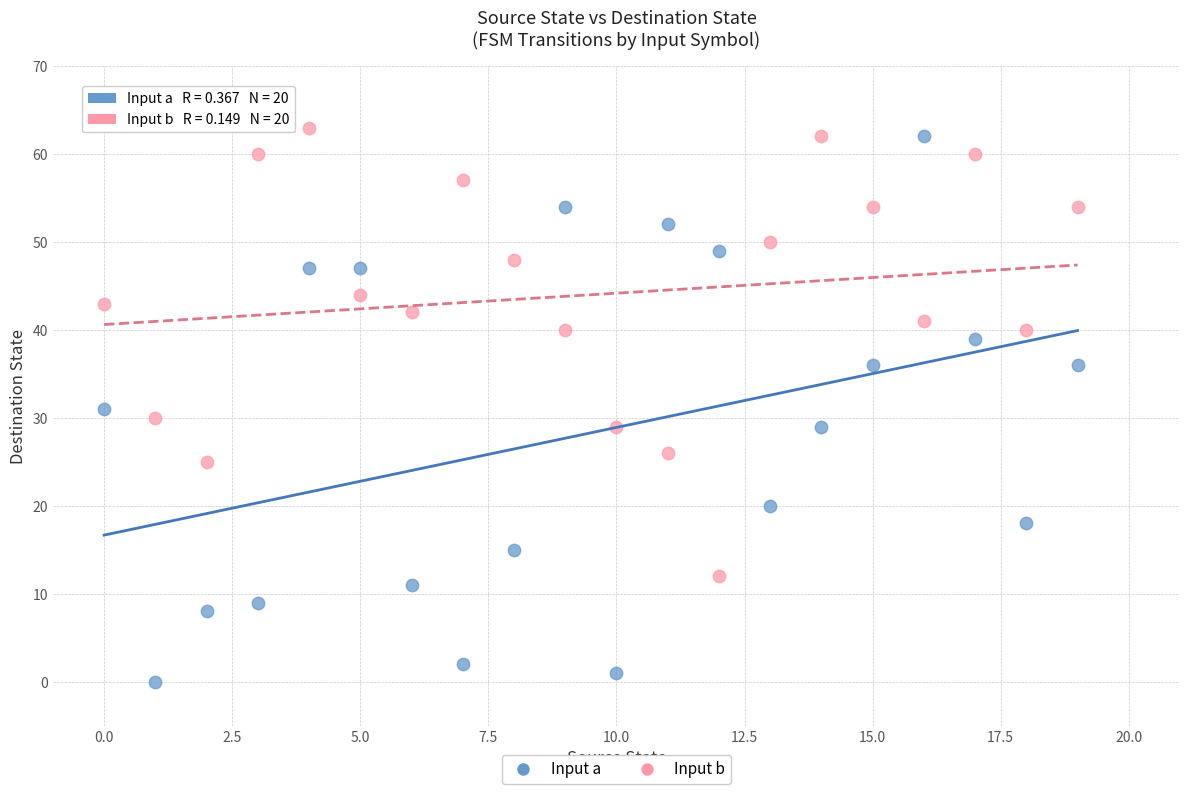

Across all data points, what is the range of Y values (max minus min)?

63